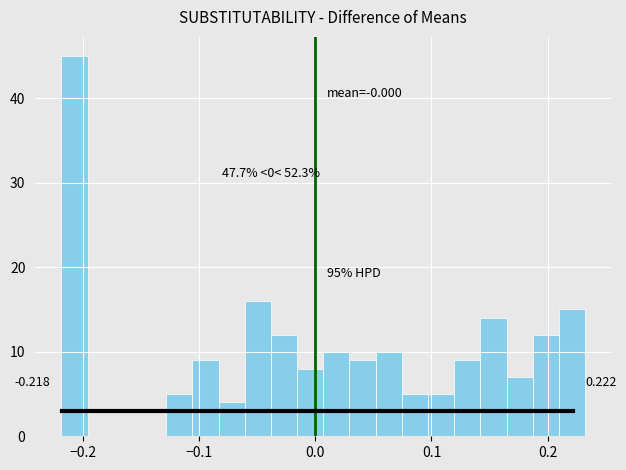

Around what value on the x-axis is the tallest bar? Give the approximate position of its centre, as read against the axis.

-0.21